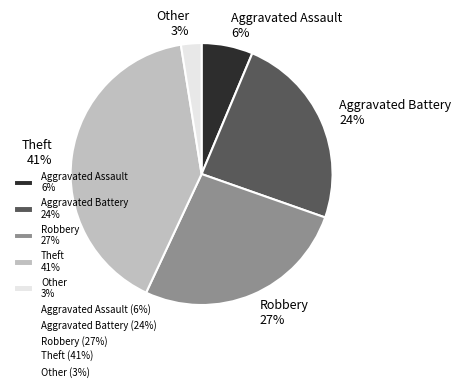

Between Other and Aggravated Assault, which is larger?

Aggravated Assault